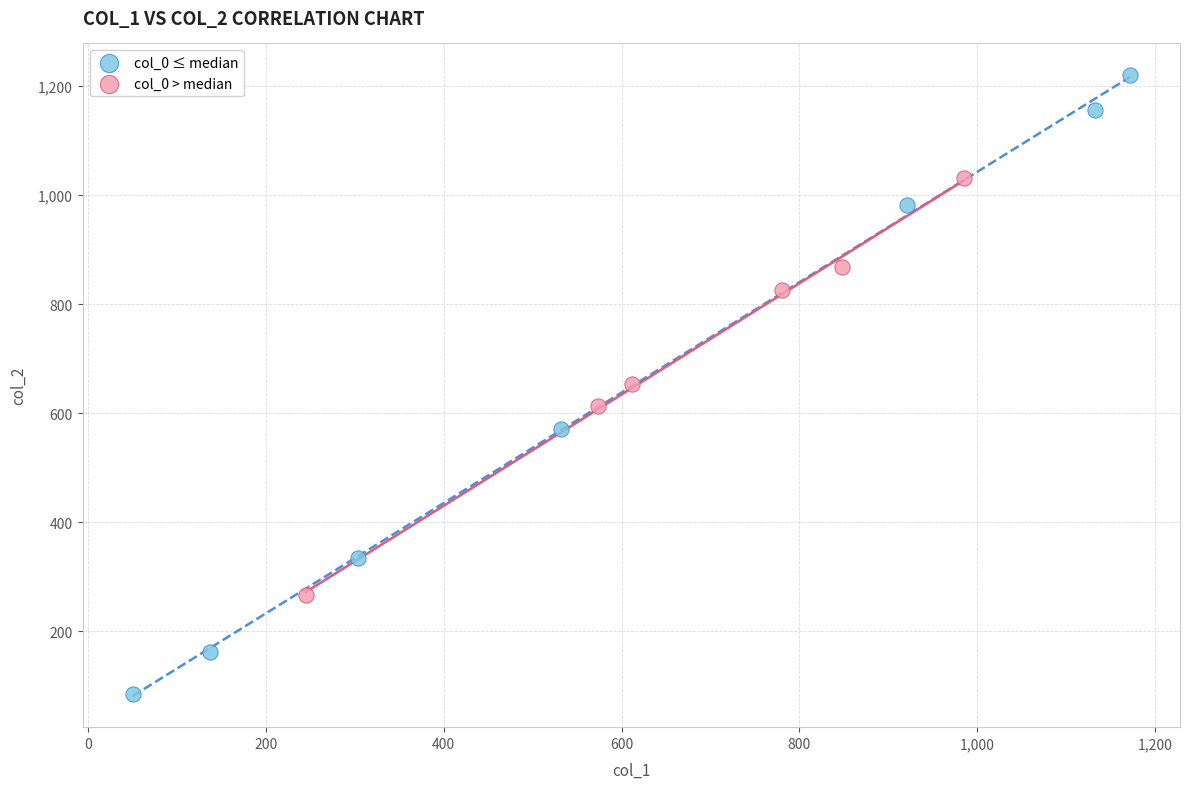

Which series reaches the maximum Y coordinate?

col_0 ≤ median